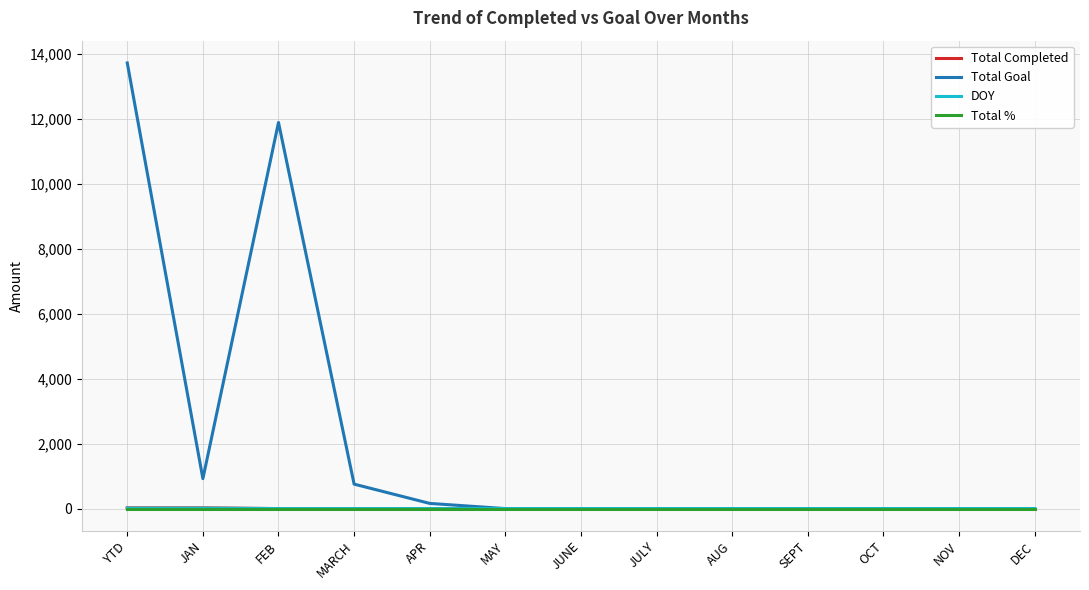

At which label does Total Goal reach its peak?

YTD